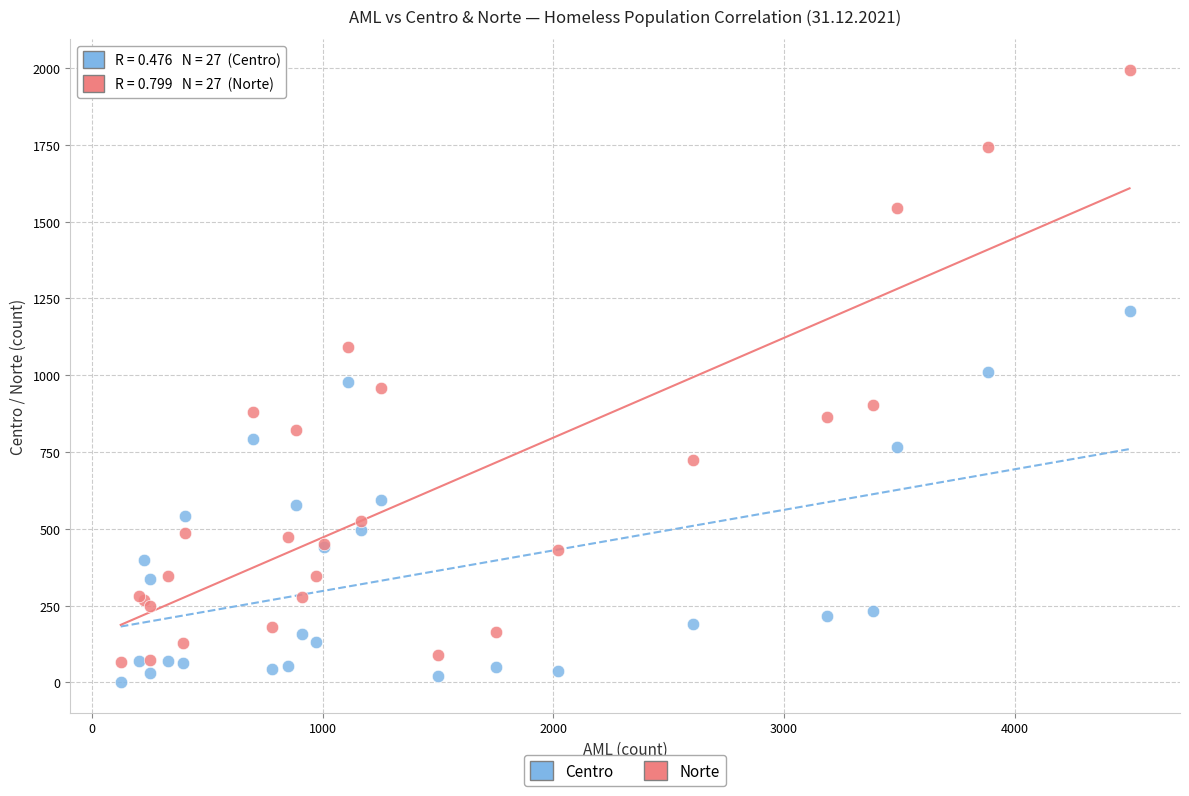

Which series has the largest Y range (max minus min)?

Norte